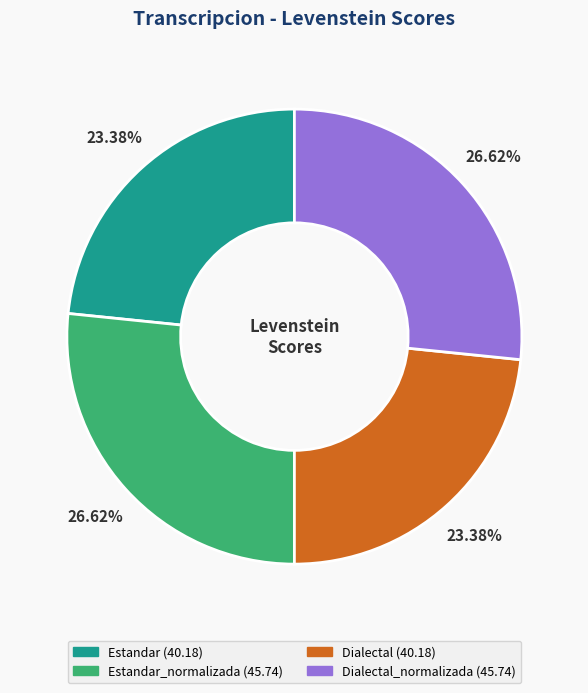

Is there a majority slice in this chart?

No